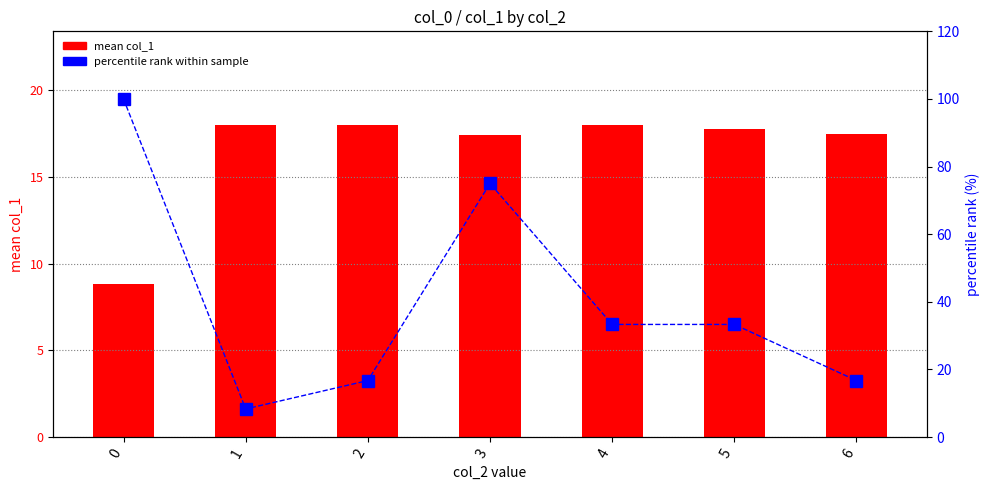

Reading left to right, list all the values displayed in this chart.

mean col_1: 8.8	18.0	18.0	17.4	18.0	17.8	17.5
percentile rank: 100.0	8.3	16.7	75.0	33.3	33.3	16.7